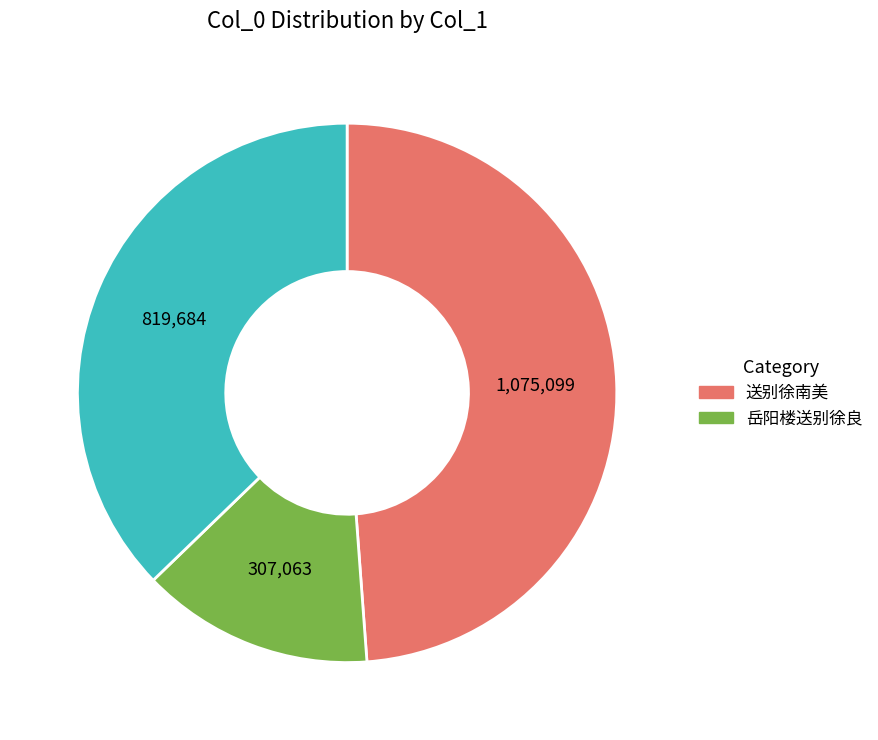

Does any single category account for the majority?

No